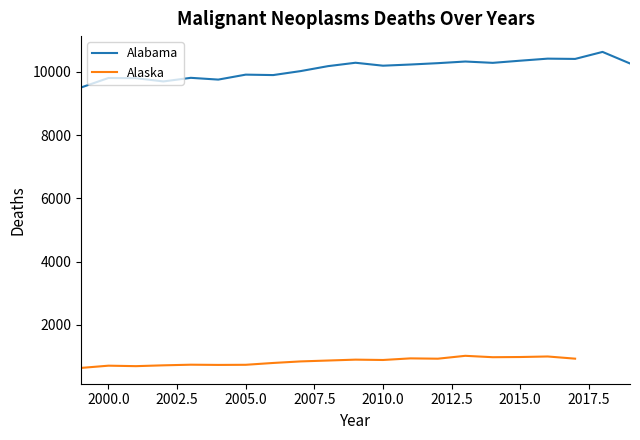

Where is the first local maximum?

2000